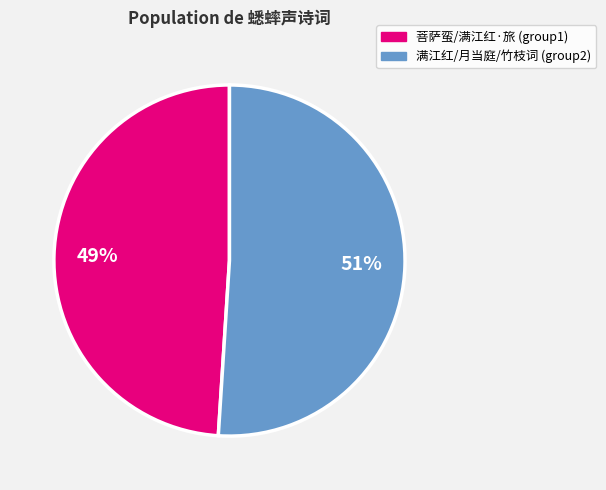

The 满江红/月当庭/竹枝词 (group2) slice represents 45% of the pie. True or false?

False